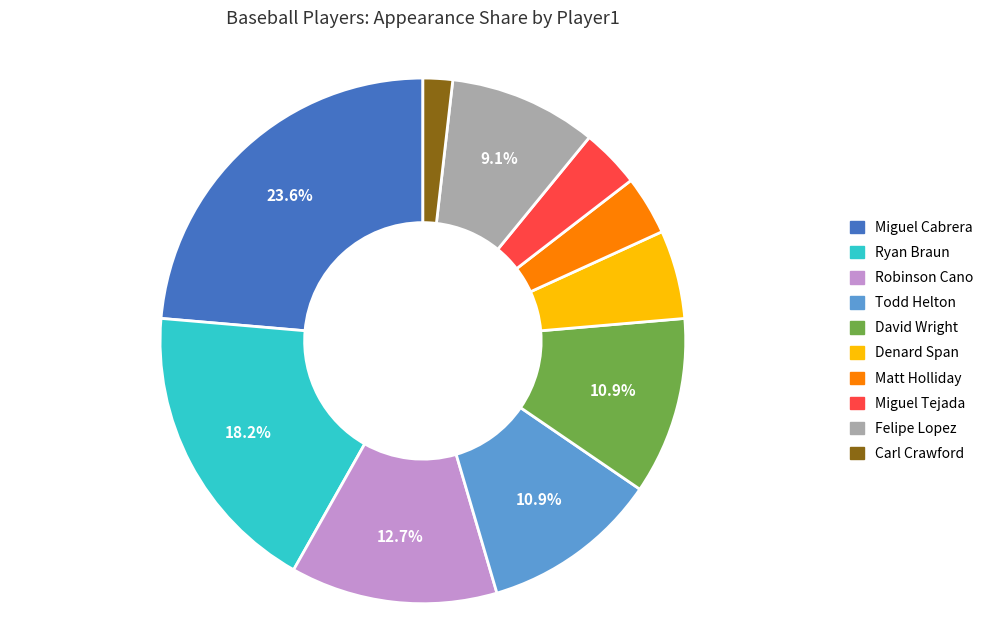

What is the ratio of the value at Denard Span to the value at Felipe Lopez?

0.6